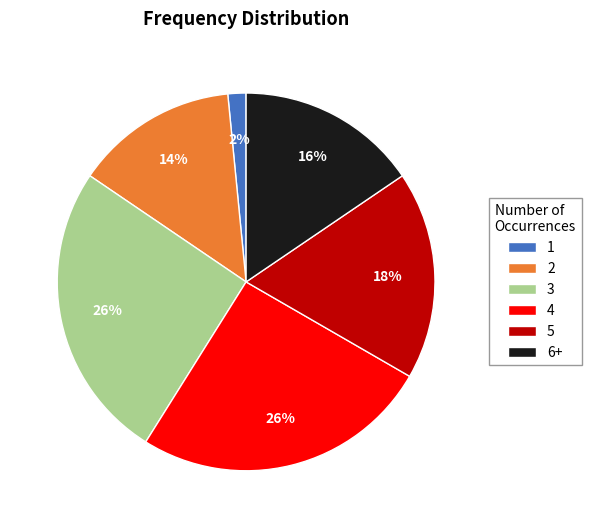

Between 1 and 6+, which is larger?

6+